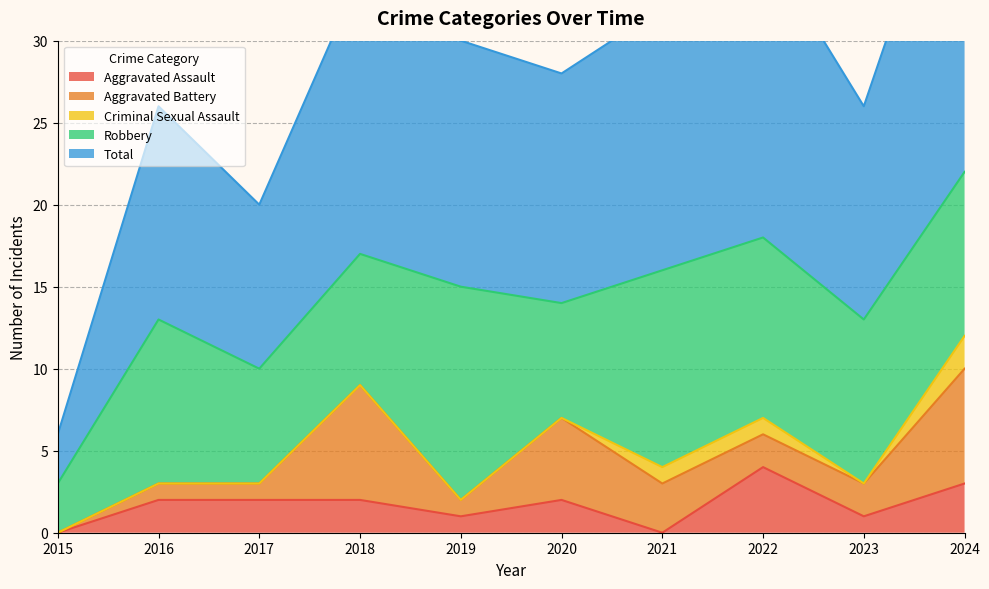

True or false: Aggravated Battery and Robbery cross at least once.

False